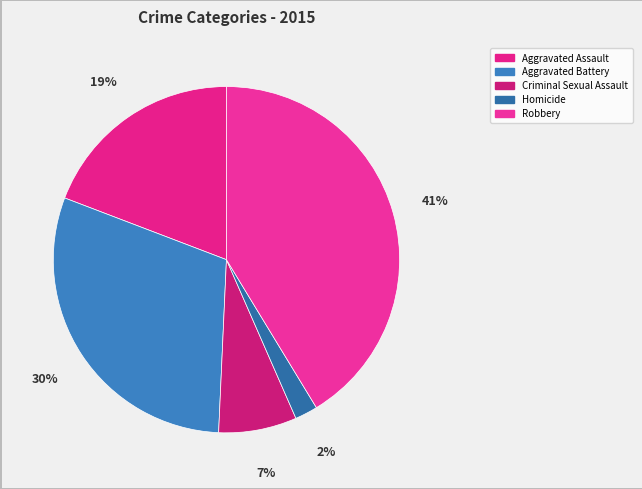

What percentage is the Criminal Sexual Assault slice, to the nearest percent?

7%